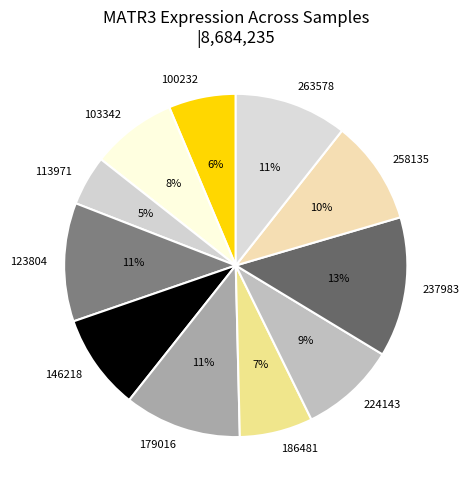

To the nearest percent, what percentage of the pie is 224143?

9%